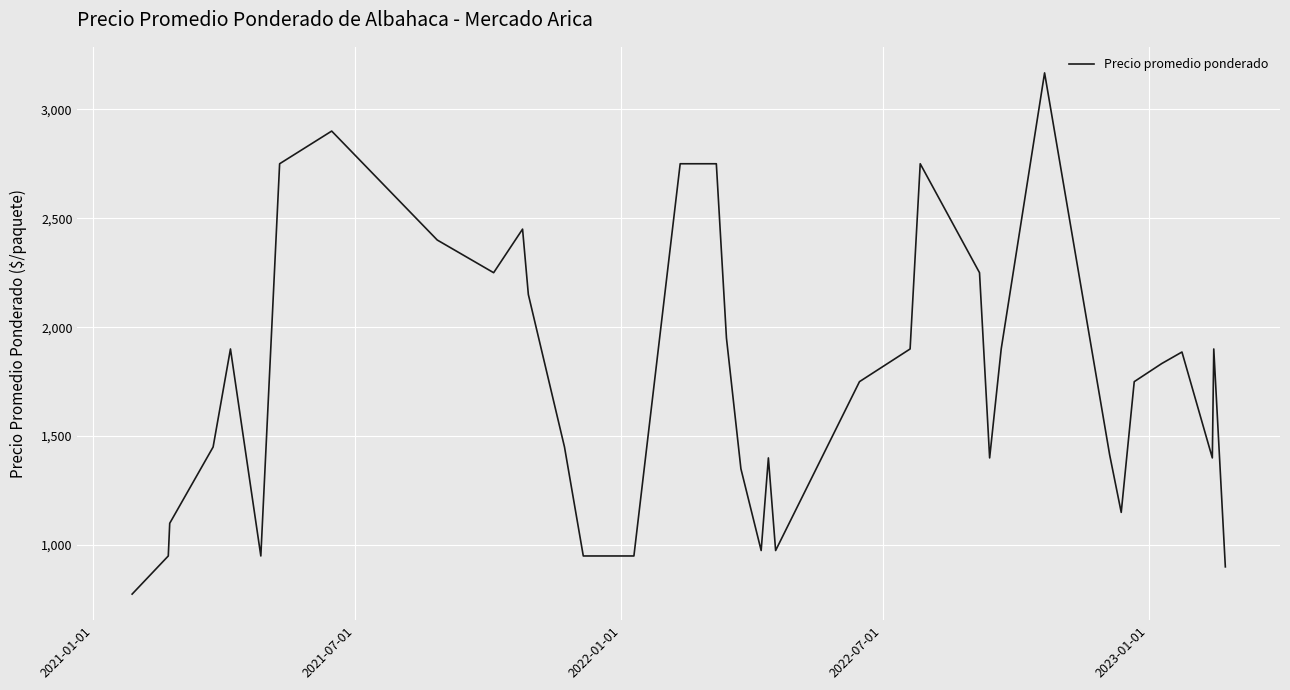

What is the maximum value shown in the chart?

3167